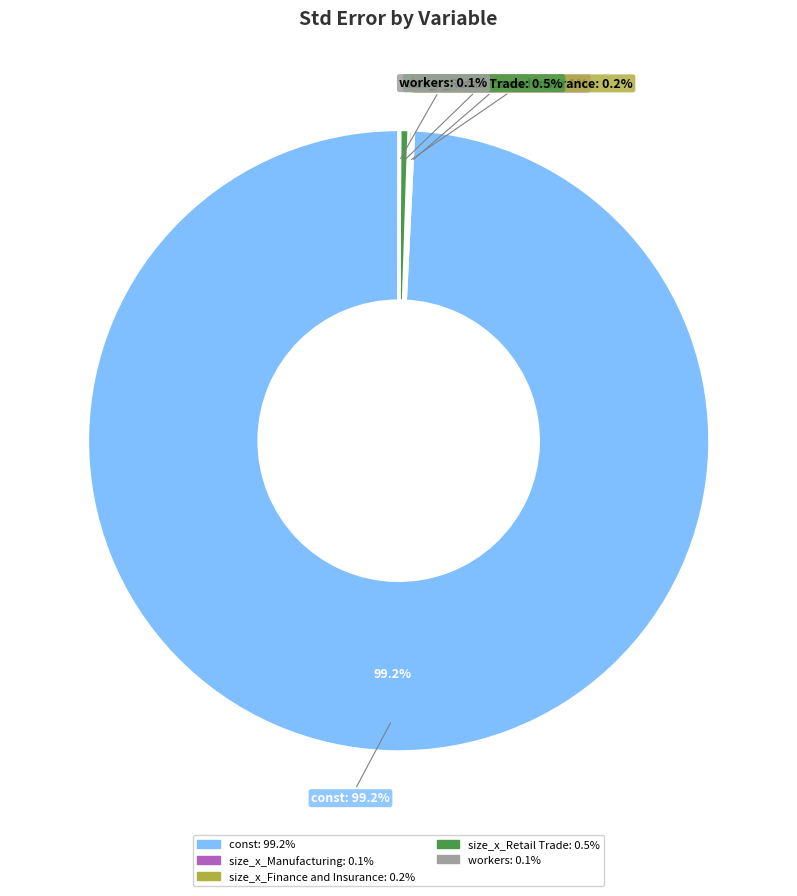

What is the largest slice in the pie chart?

const